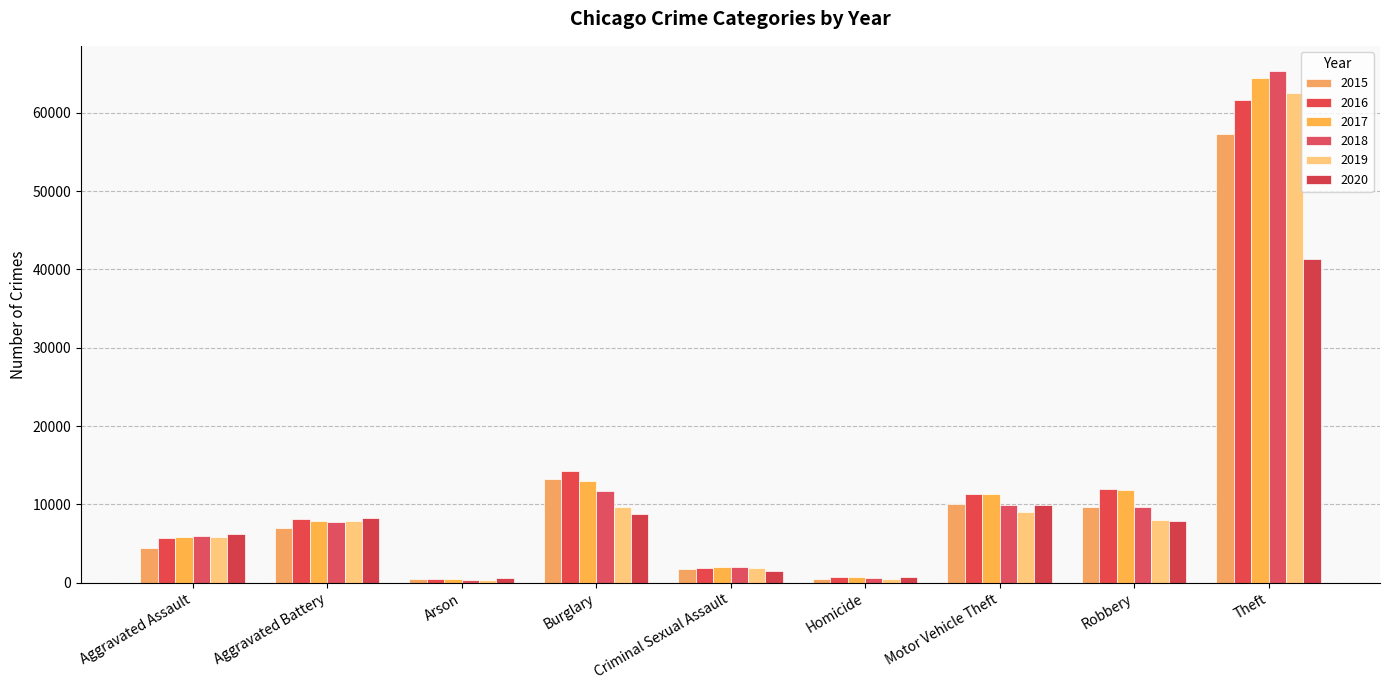

Is it true that 2020 equals 8808 at Aggravated Assault?

False